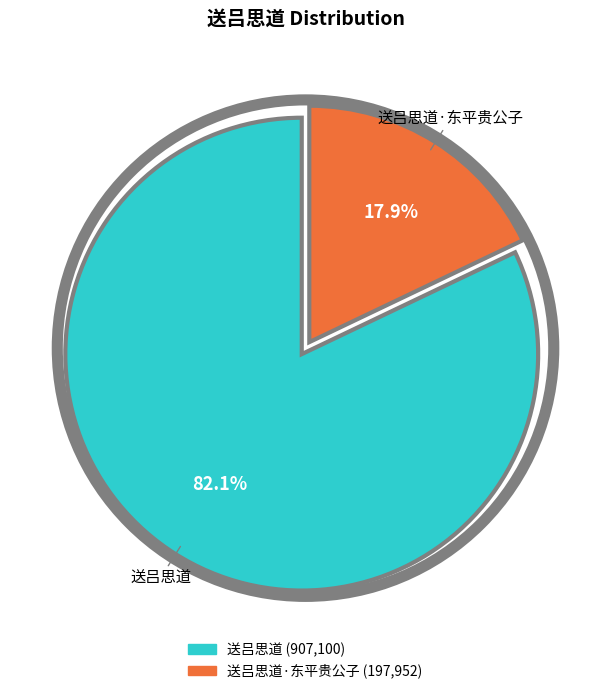

Is there a majority slice in this chart?

Yes